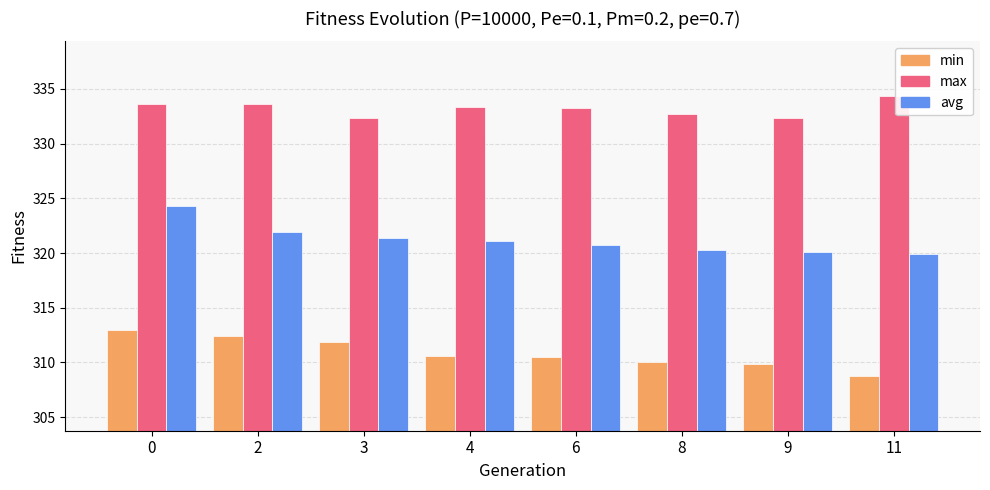

At which label is avg closest to 322?

2